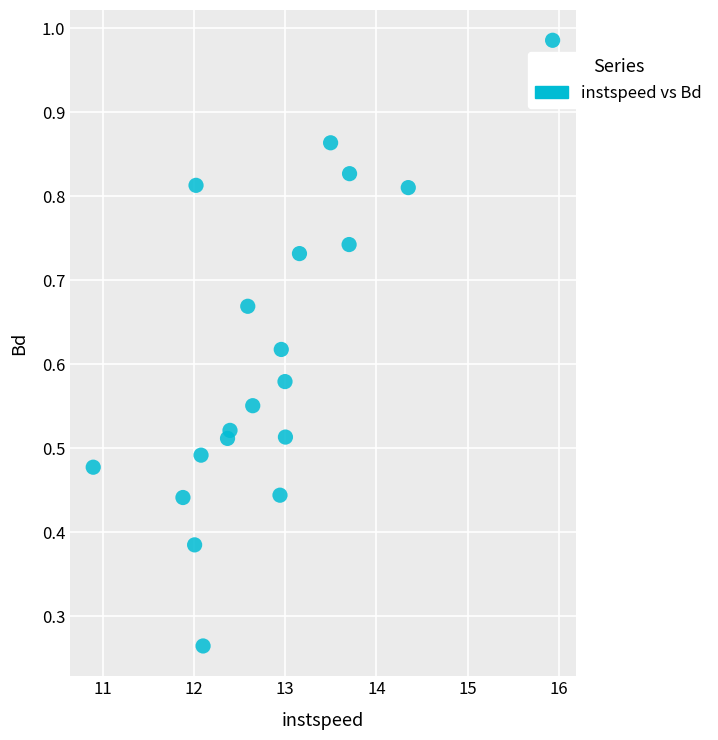

What is the range of X values (max minus min)?

5.0